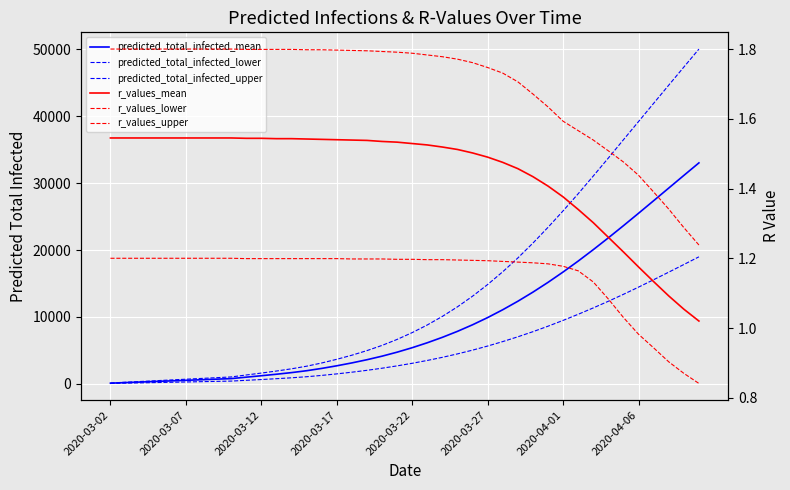

What are all the series names shown in the legend?

predicted_total_infected_mean, predicted_total_infected_lower, predicted_total_infected_upper, r_values_mean, r_values_lower, r_values_upper